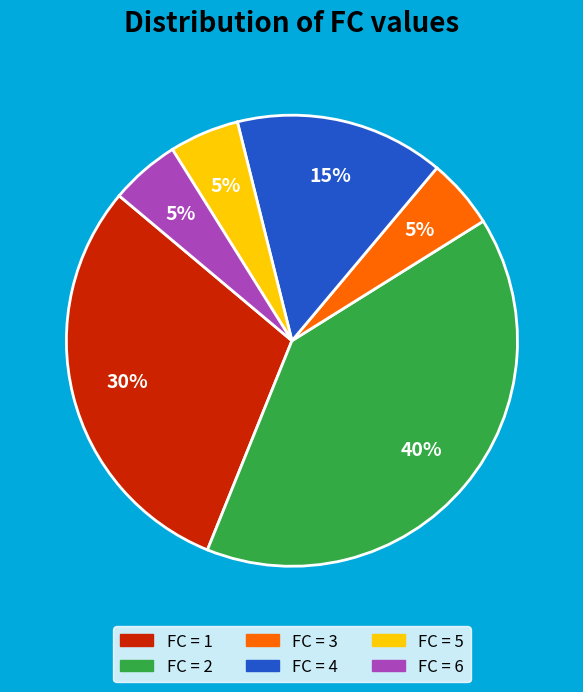

Is there any slice that represents more than half of the pie?

No